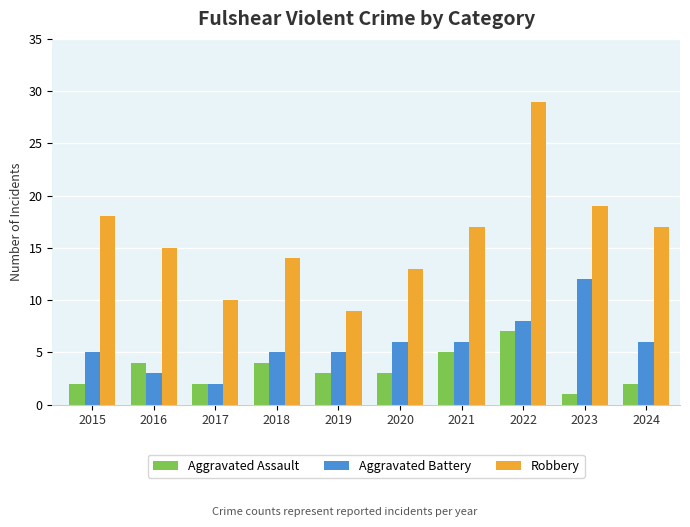

Which series has the largest range (max minus min)?

Robbery